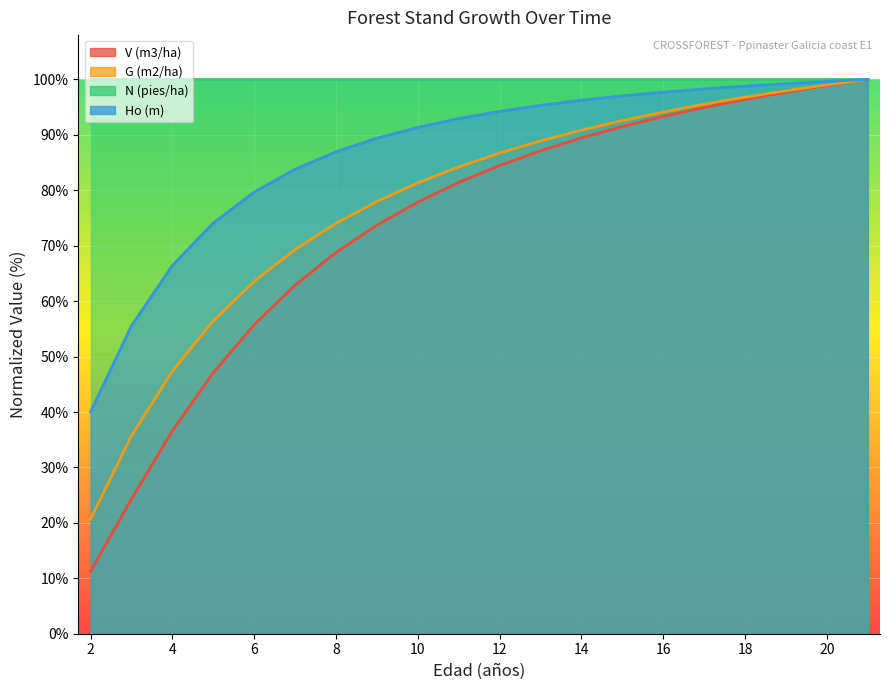

What is the value of the Ho (m) point at the 4th from the left?

74.1